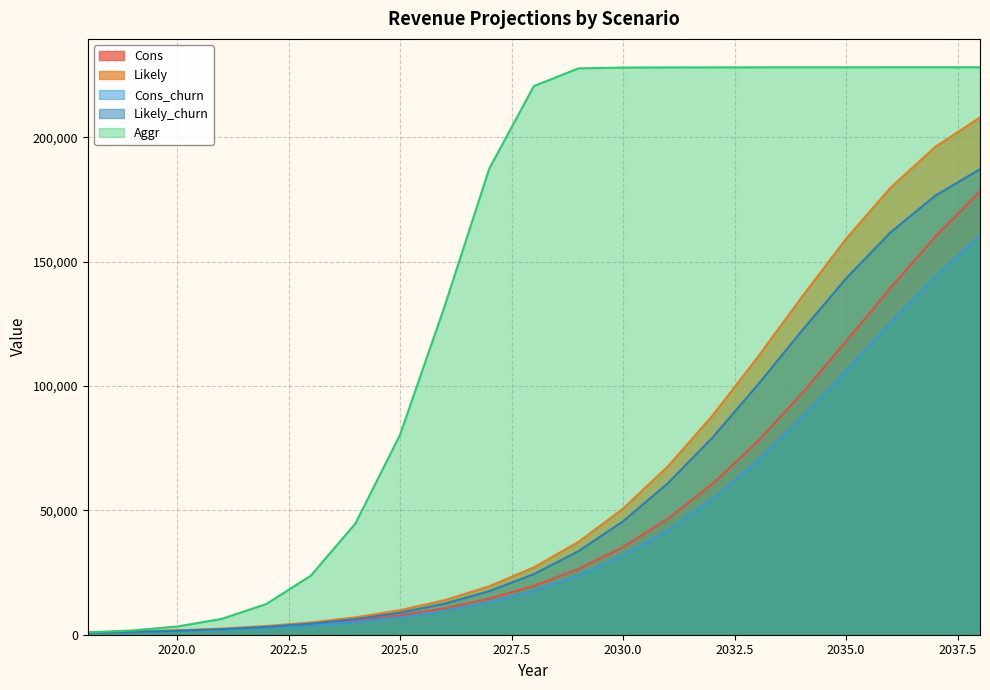

What is the maximum value for Aggr?

228096.0